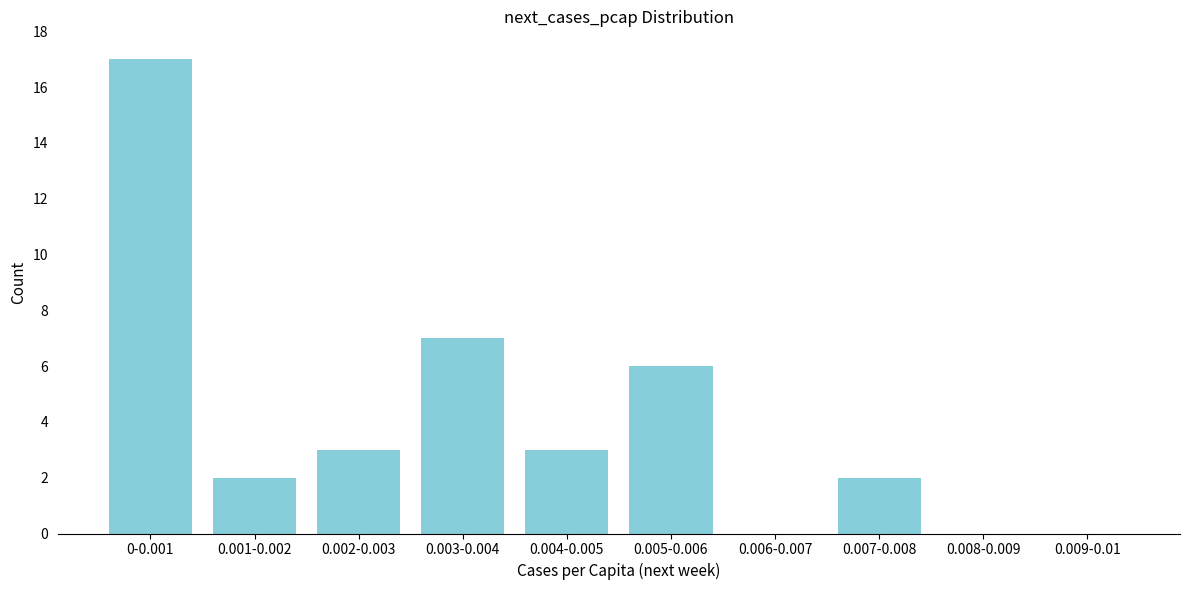

Reading left to right, list all the values displayed in this chart.

0-0.001=17	0.001-0.002=2	0.002-0.003=3	0.003-0.004=7	0.004-0.005=3	0.005-0.006=6	0.006-0.007=0	0.007-0.008=2	0.008-0.009=0	0.009-0.01=0